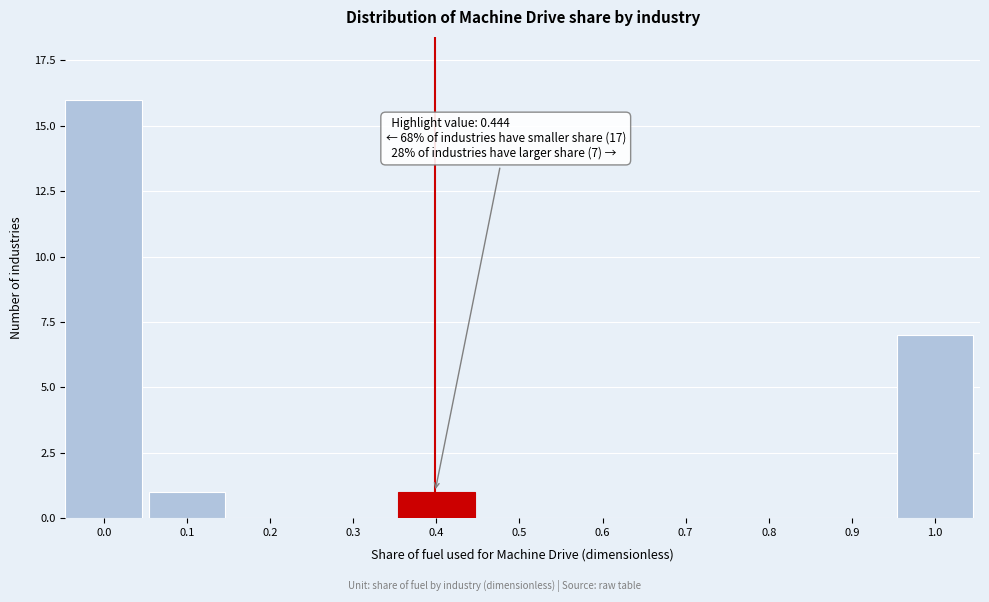

Reading left to right, extract all data points from this chart.

0.0=16	0.1=1	0.2=0	0.3=0	0.4=1	0.5=0	0.6=0	0.7=0	0.8=0	0.9=0	1.0=7